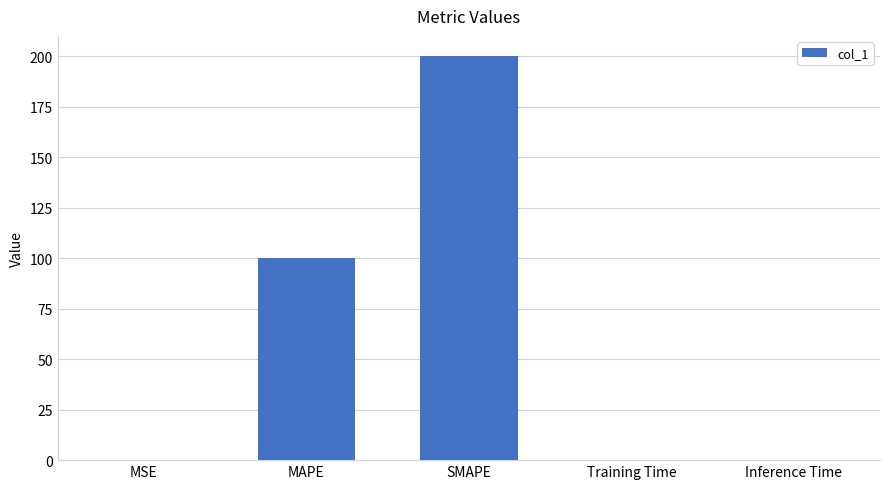

Read the value at MAPE.

100.0